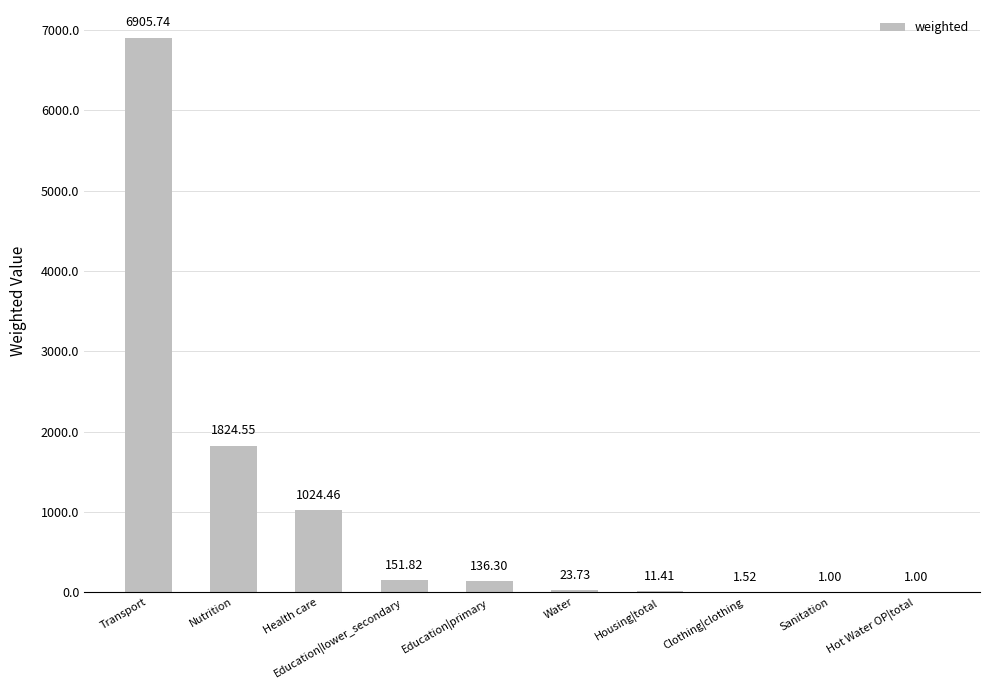

What is the sum of the values at Transport and Education|lower_secondary?

7057.6